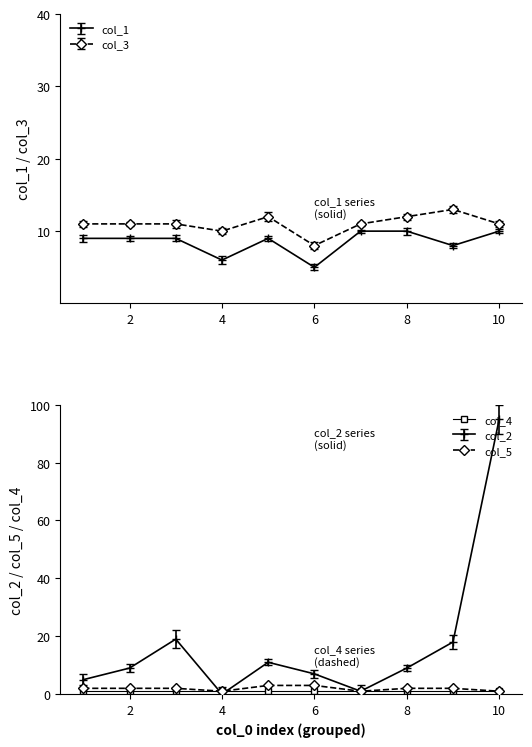

How many categories are shown in the chart?

10